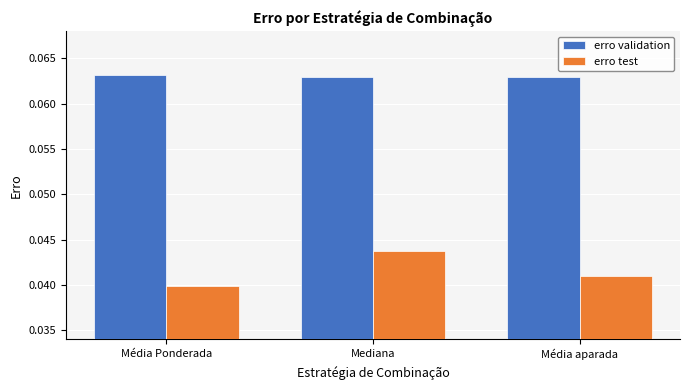

Which category has the highest value in the erro test series?

Mediana